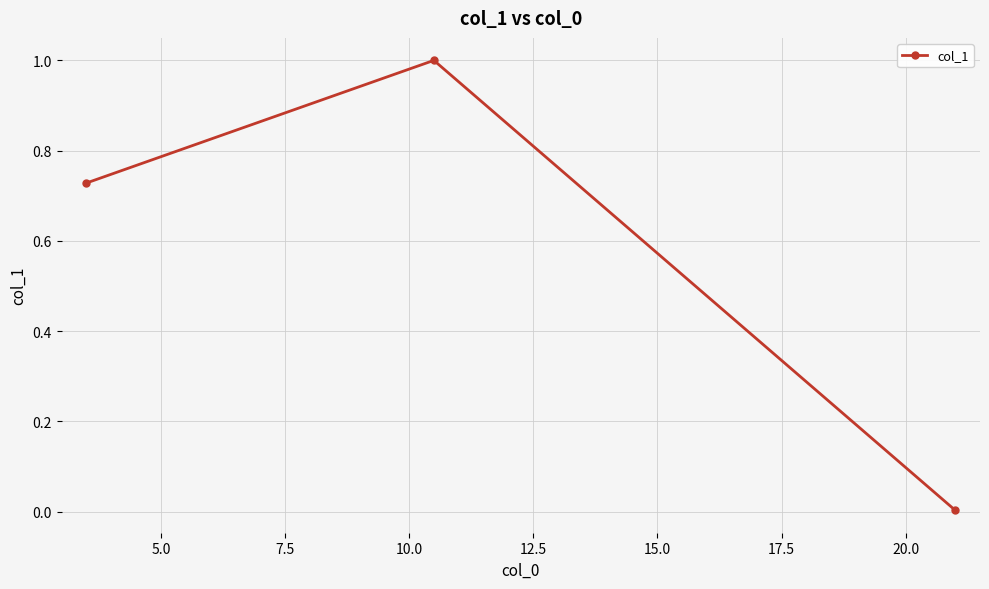

Count the number of data series in this chart.

1